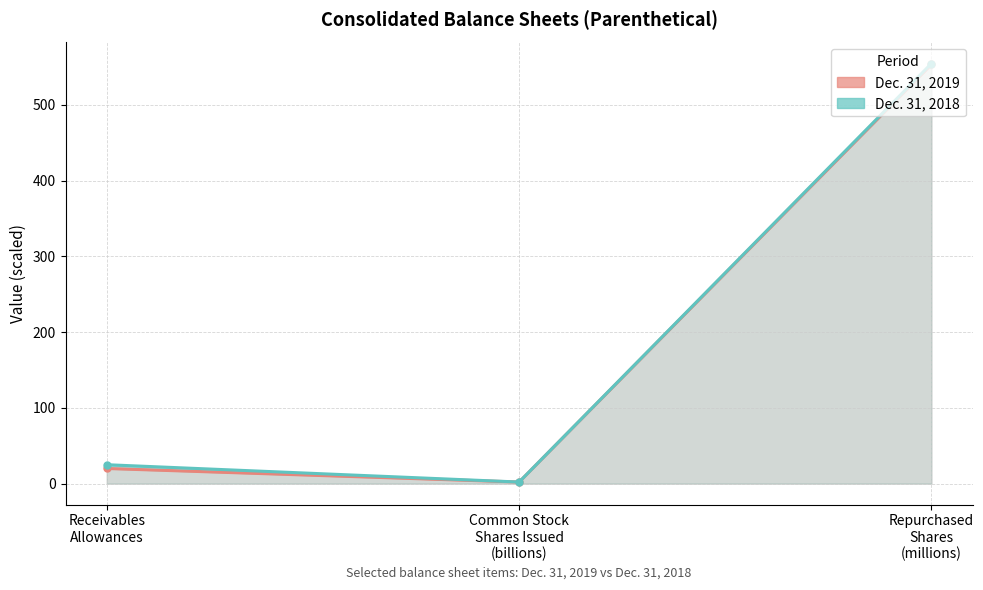

What is the smallest value displayed?

2.1